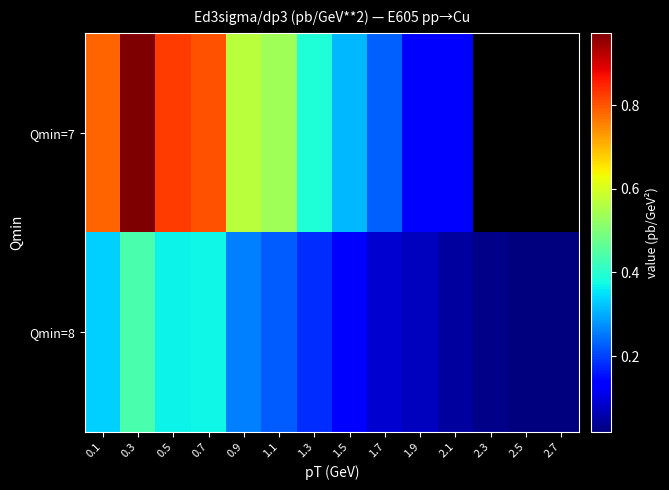

List the series in order of their overall mean, highest first.

Qmin=7, Qmin=8